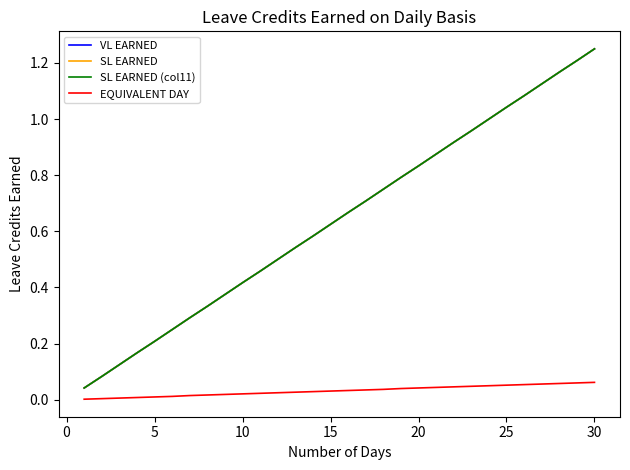

Is this an area chart (filled region under the line)?

No